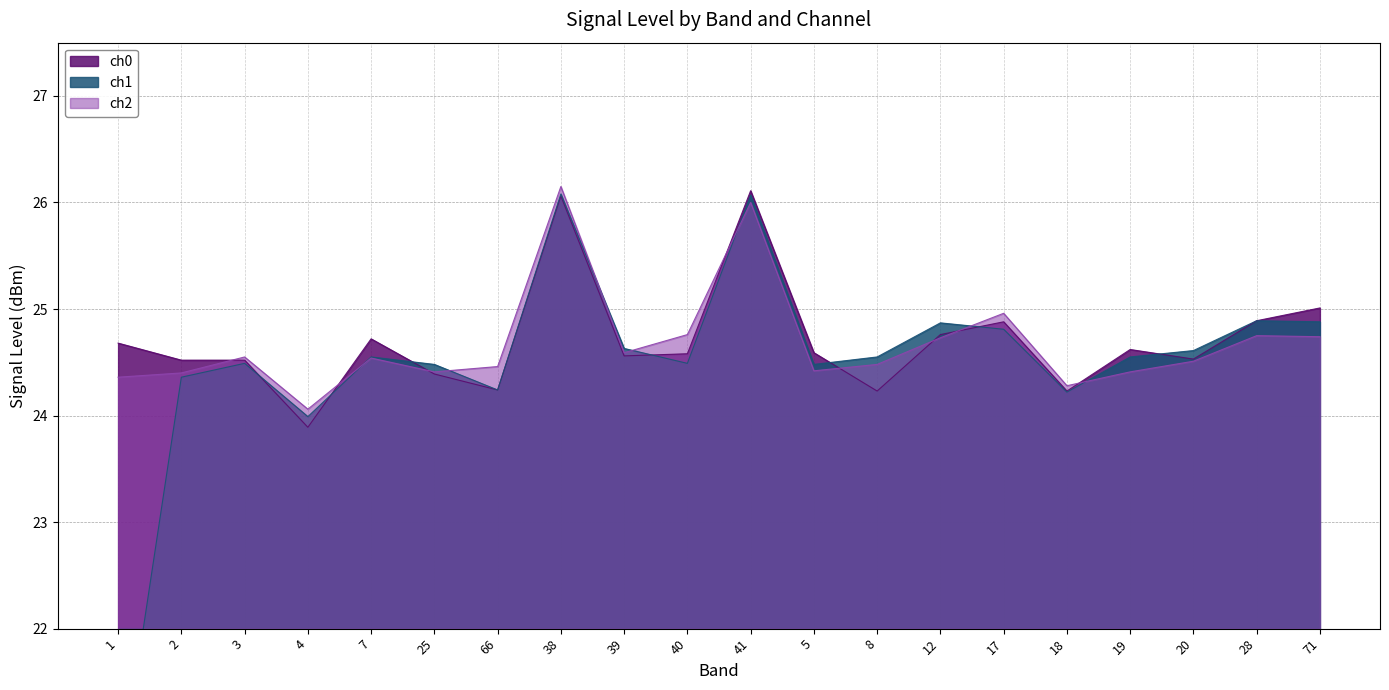

Between 1 and 4, which series saw the biggest shift?

ch1